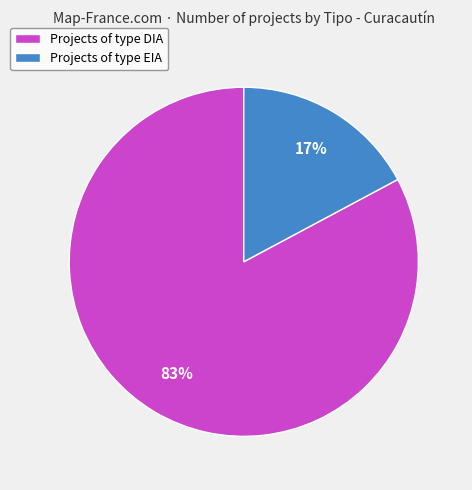

Is it true that Projects of type EIA is 8% of the pie?

False